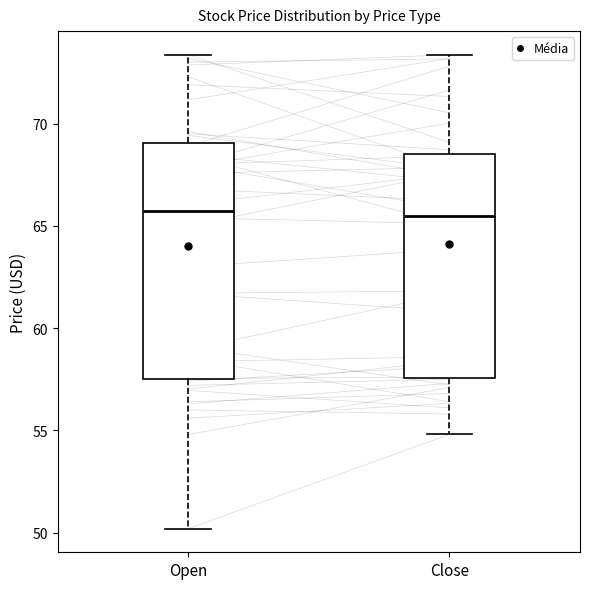

Comparing the boxes themselves (not the whiskers), which one is the tallest?

Open